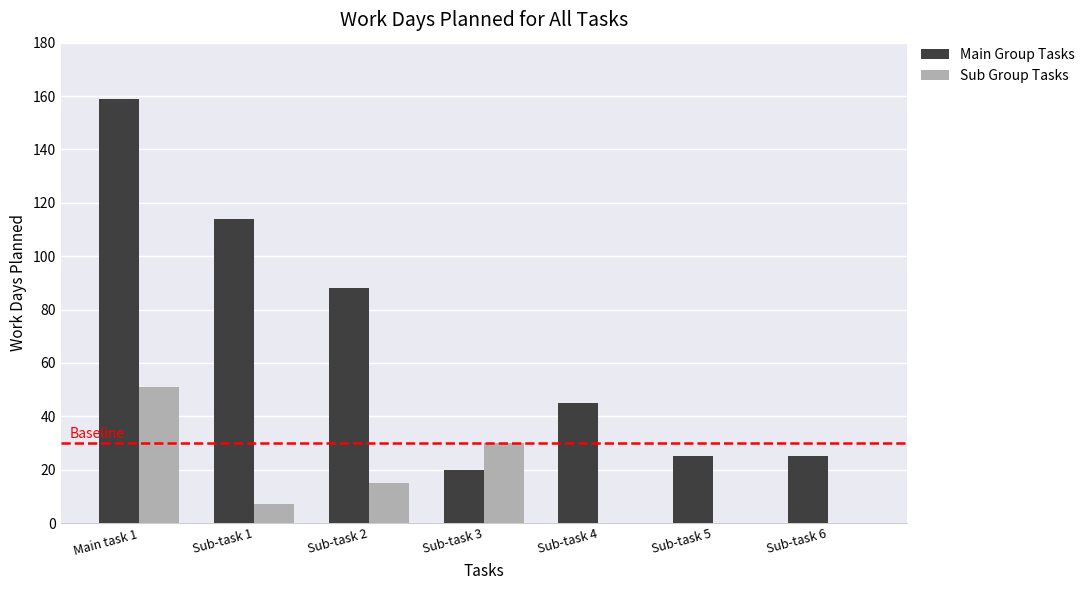

Which series changed the most between Sub-task 3 and Sub-task 5?

Sub Group Tasks